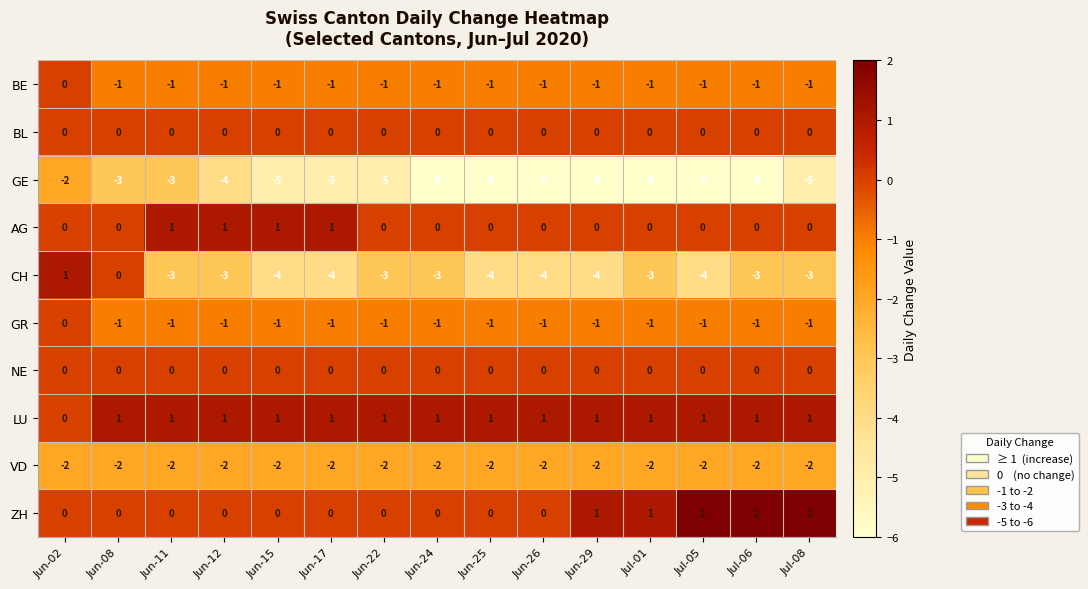

Which series has the widest spread of values?

CH